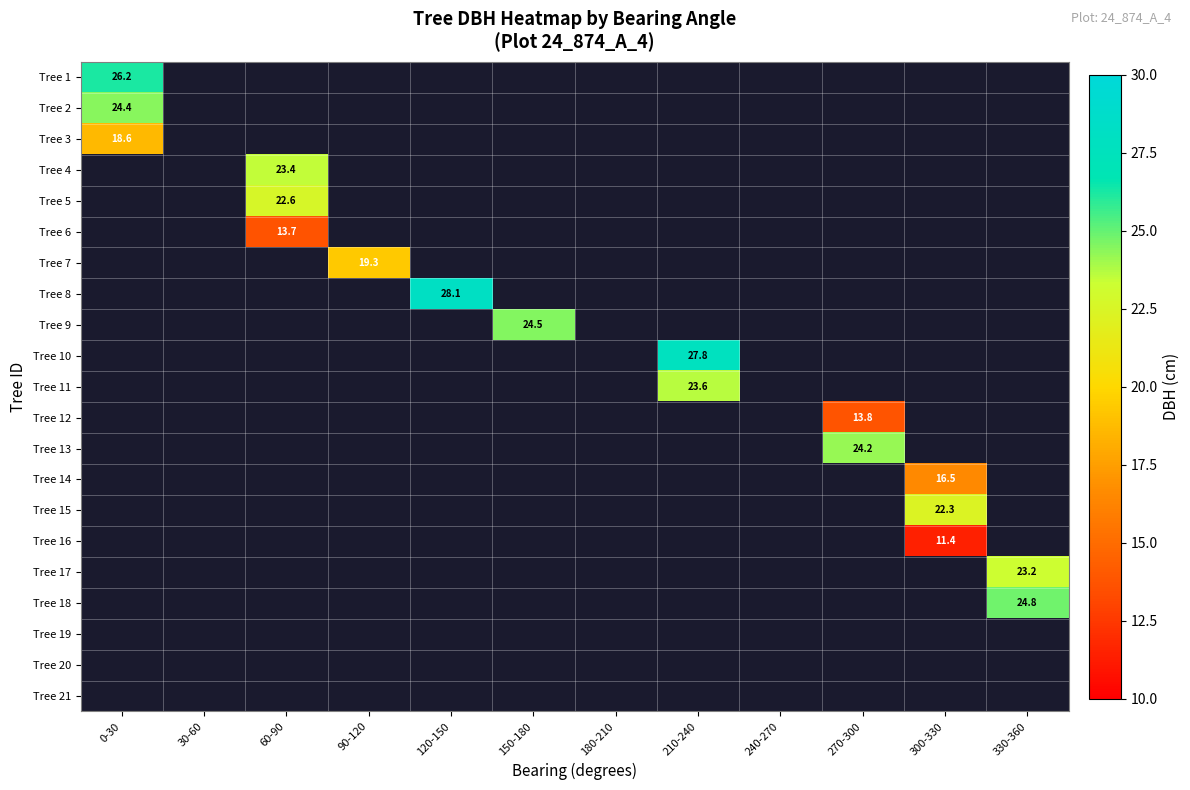

At how many categories does at least one series exceed 21?

8